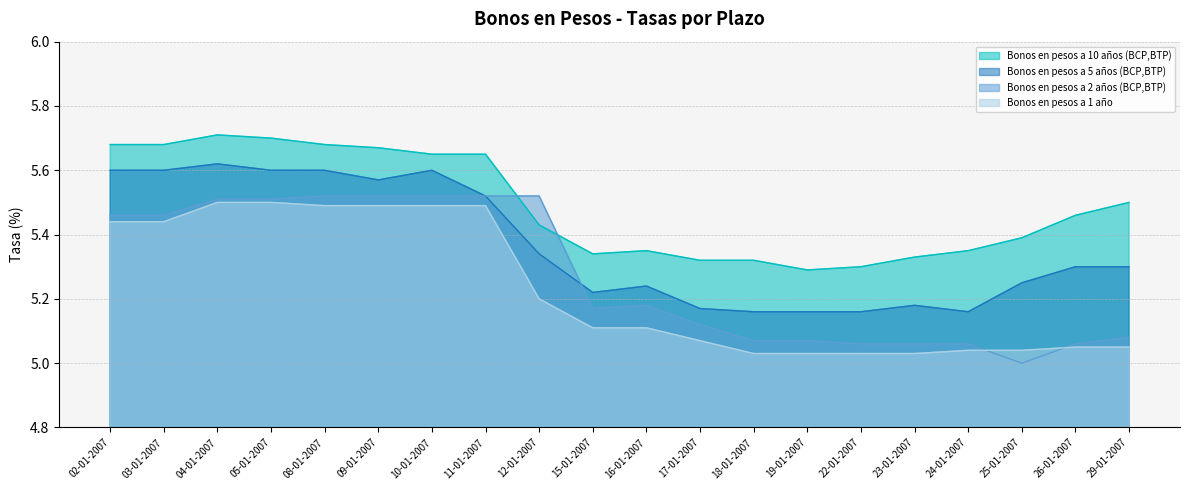

What is the difference between the Bonos en pesos a 2 años (BCP,BTP) values at 11-01-2007 and 16-01-2007?

0.3